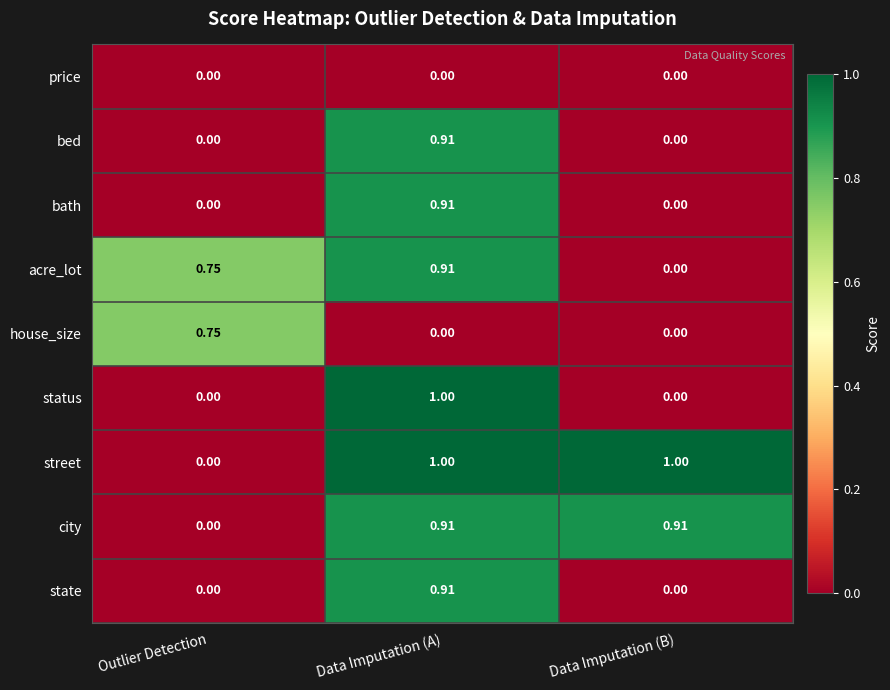

At which category is the sum across all series the highest?

Data Imputation (A)